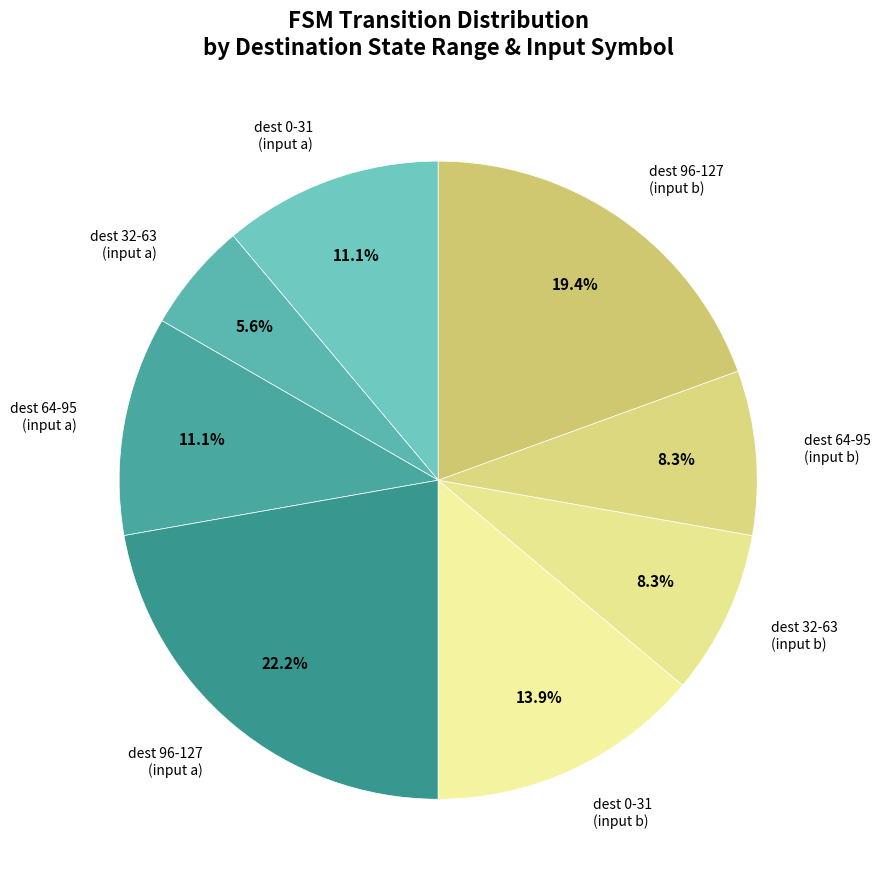

Does any single category account for the majority?

No